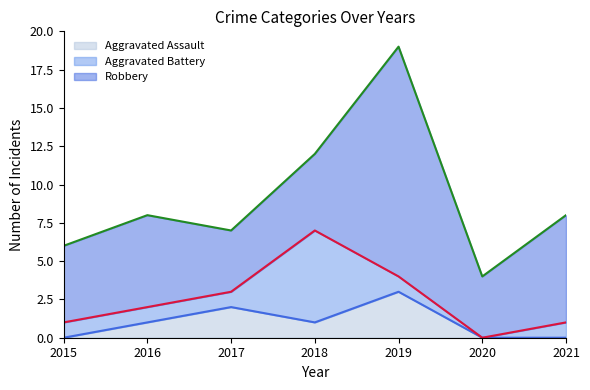

Count the number of categories in the chart.

7